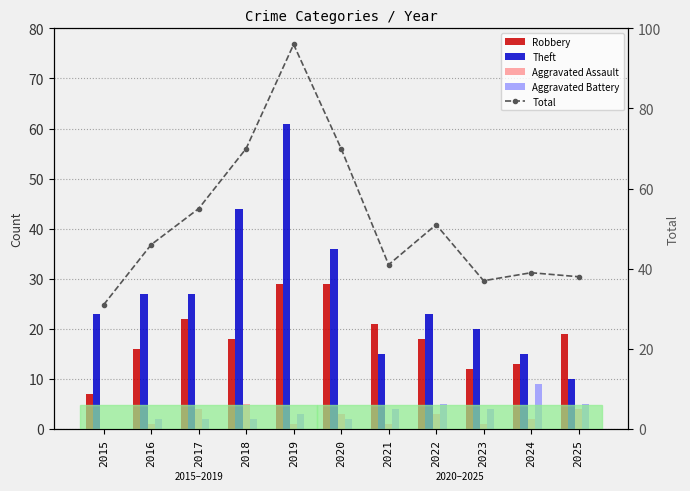

Reading left to right, extract all data points from this chart.

Robbery: 7	16	22	18	29	29	21	18	12	13	19
Theft: 23	27	27	44	61	36	15	23	20	15	10
Aggravated Assault: 0	1	4	5	1	3	1	3	1	2	4
Aggravated Battery: 0	2	2	2	3	2	4	5	4	9	5
Total: 31	46	55	70	96	70	41	51	37	39	38